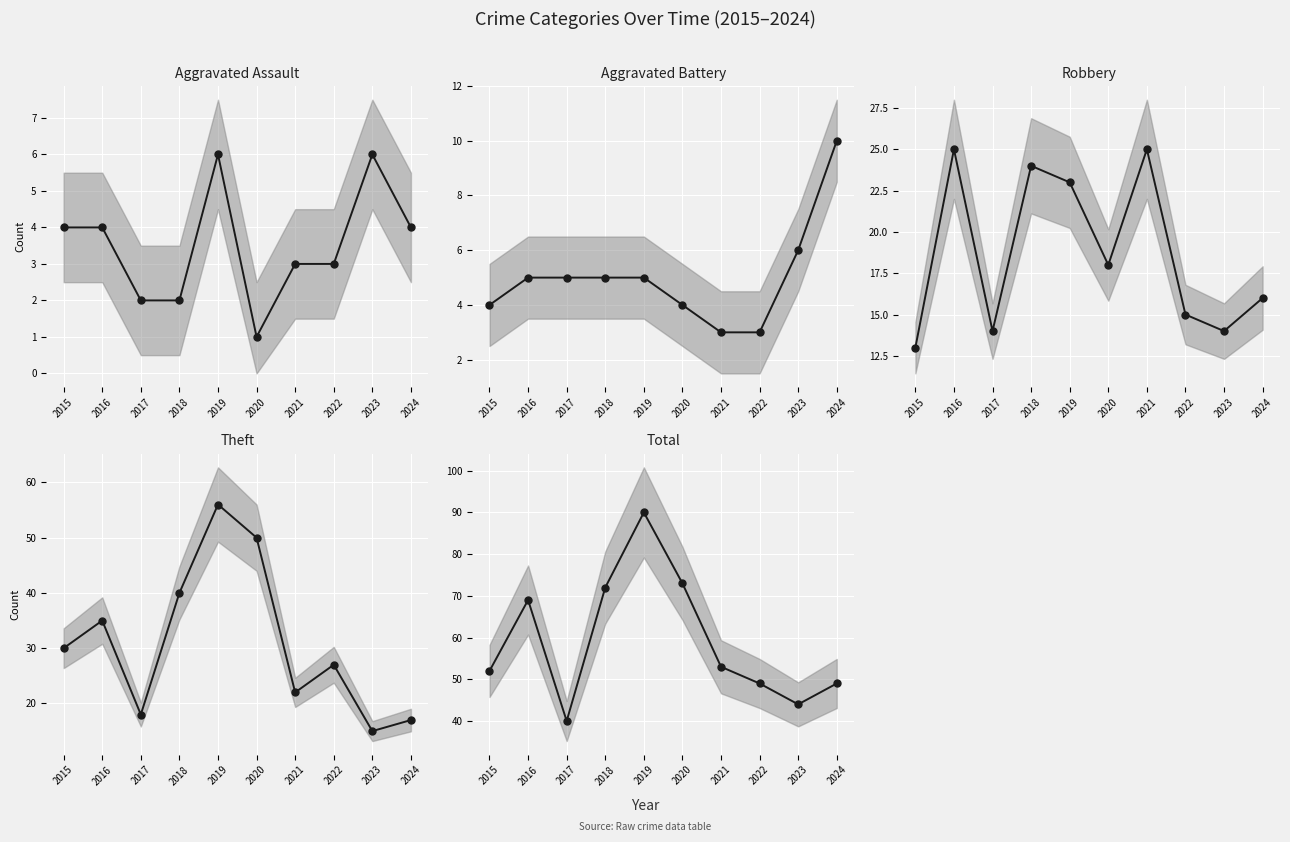

At which label does Theft reach its peak?

2019